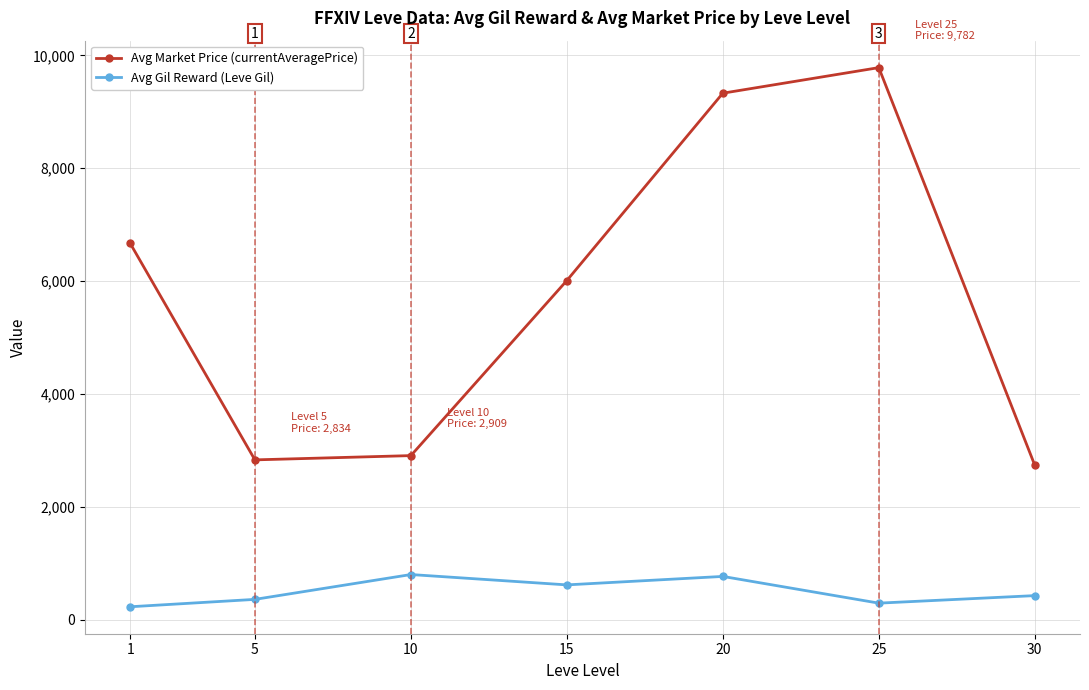

True or false: Avg Market Price (currentAveragePrice) has a value of 10617.2 at 15.

False